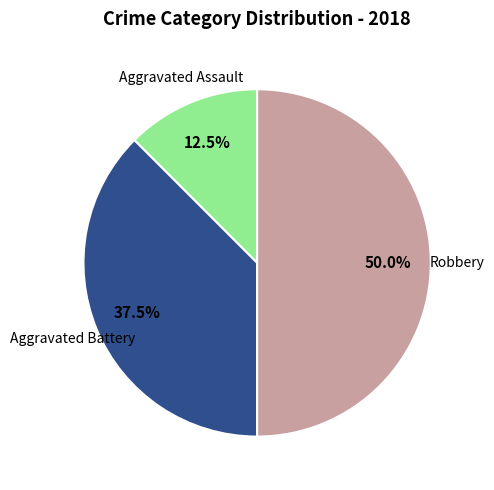

How many slices are in this pie chart?

3